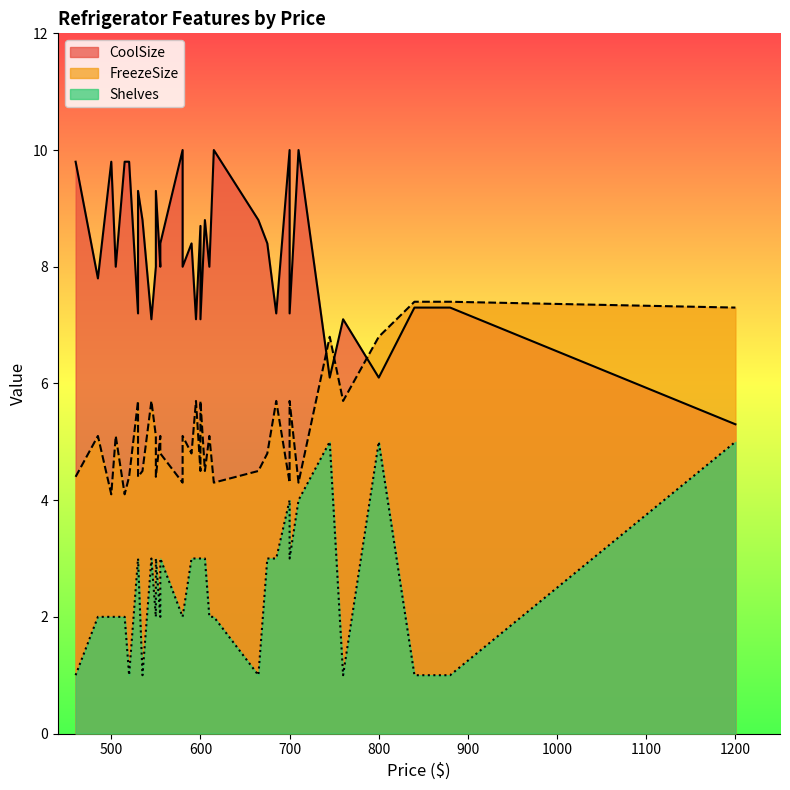

The CoolSize series shows 2.7 at 21. True or false?

False